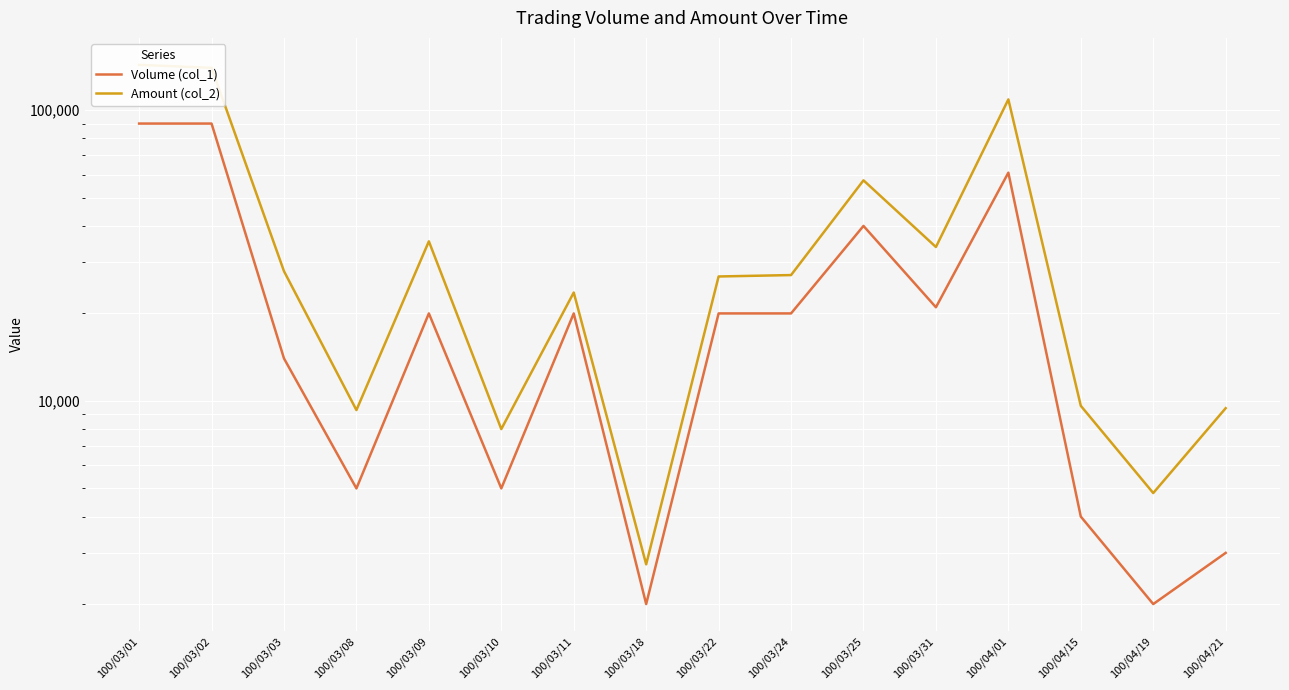

Between 100/03/10 and 100/04/19, which series saw the biggest shift?

Amount (col_2)